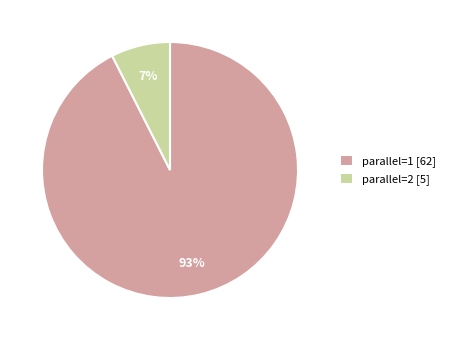

Which has a higher value, parallel=2 [5] or parallel=1 [62]?

parallel=1 [62]